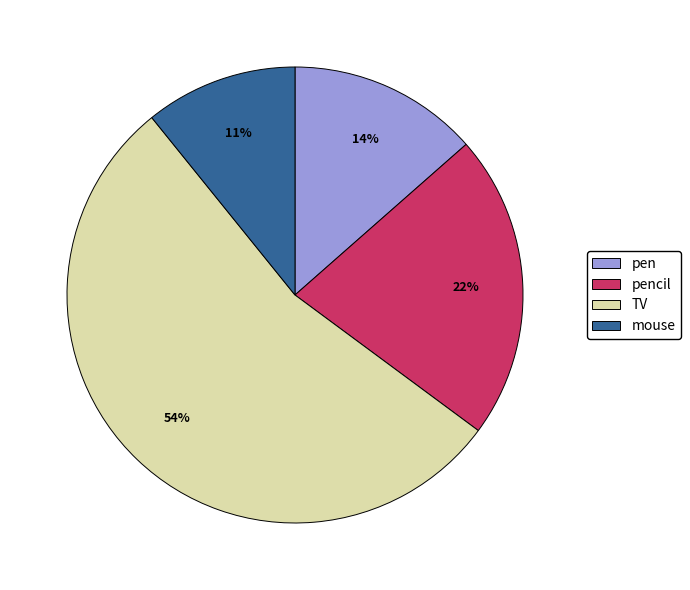

Rank the categories by value from highest to lowest.

TV, pencil, pen, mouse